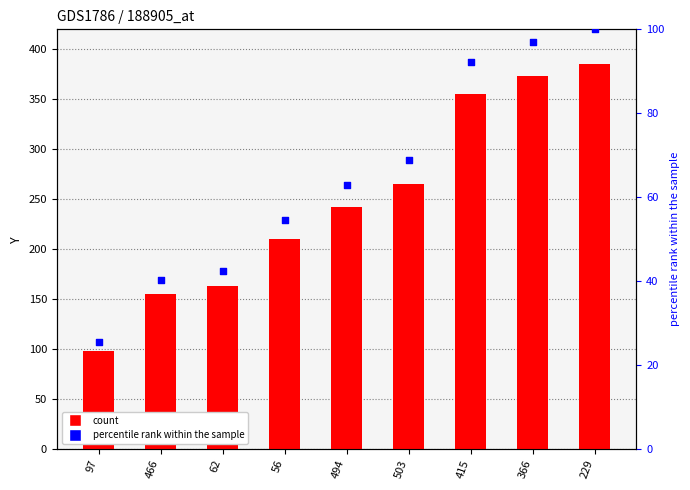

Which series reaches the minimum Y coordinate?

percentile rank within the sample